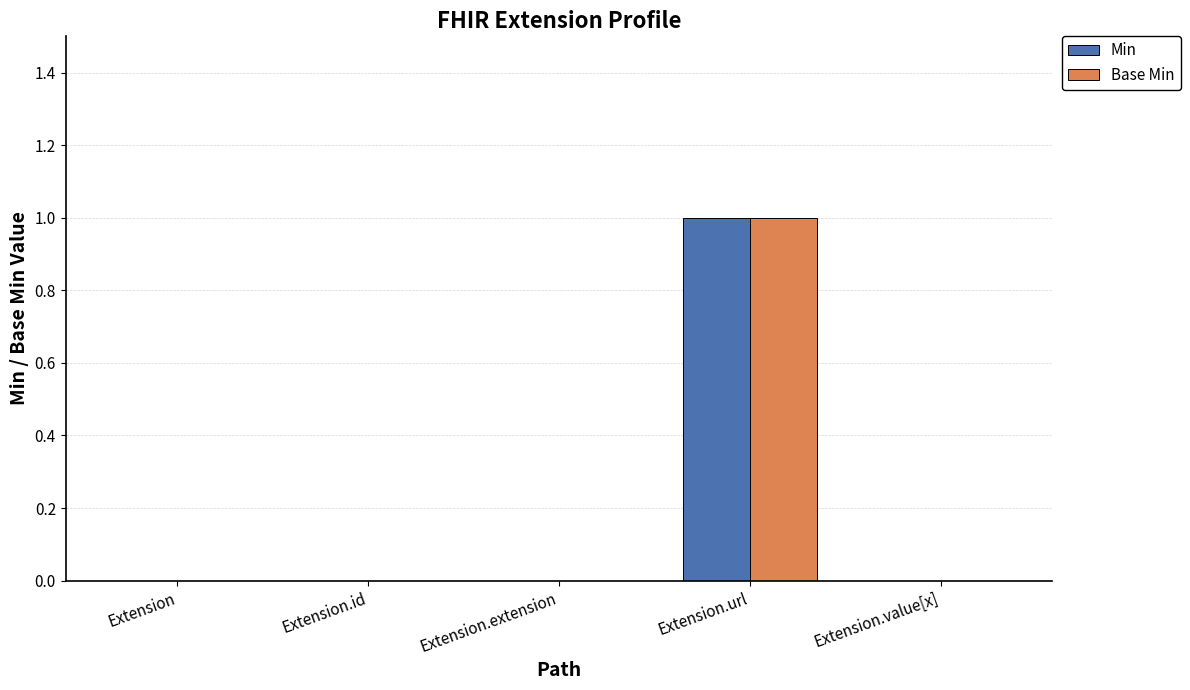

Is it true that Min equals 0 at Extension.extension?

True